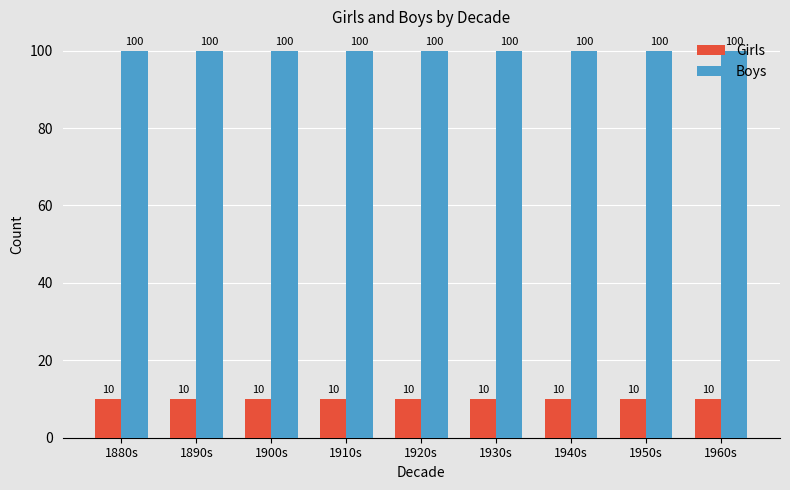

The value of Boys at 1940s is 33. True or false?

False